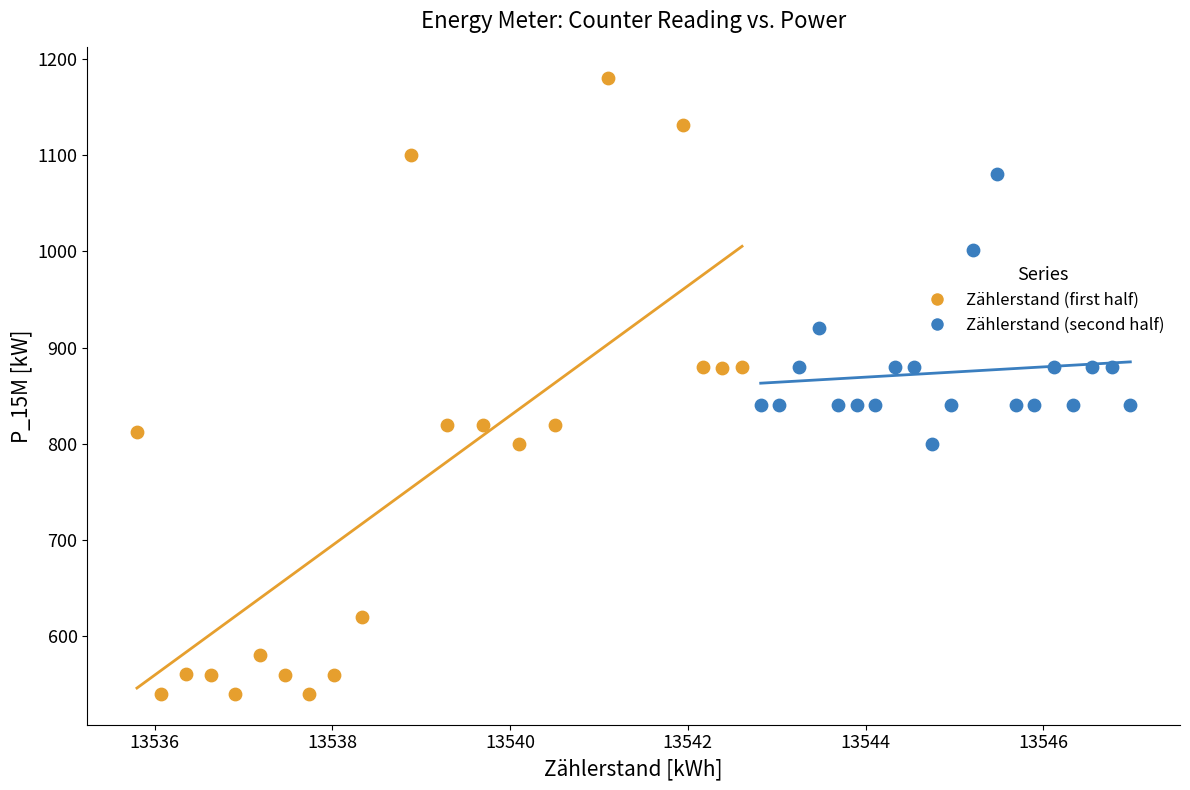

Which series contains the lowest Y value?

Zählerstand (first half)